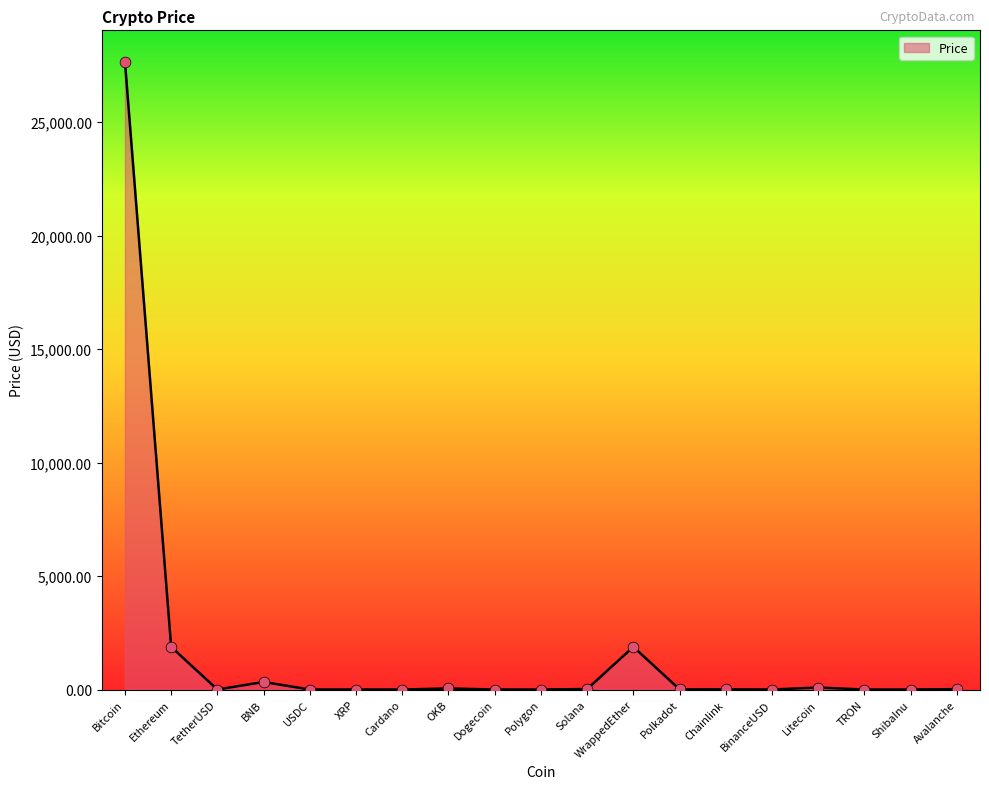

Approximately how many times larger is the value at BNB compared to Litecoin?

3.8